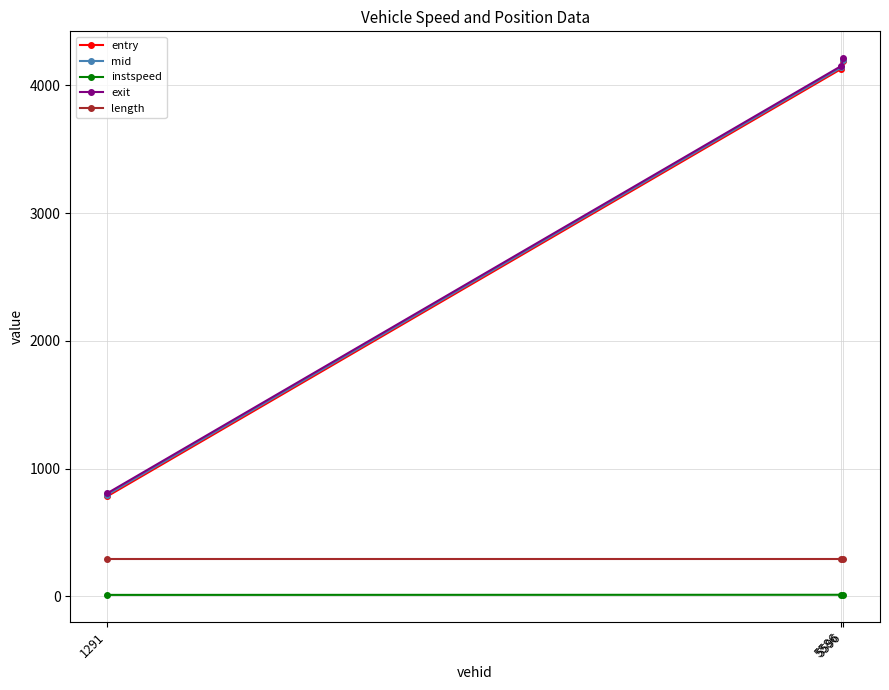

What is the greatest value displayed?

4213.9